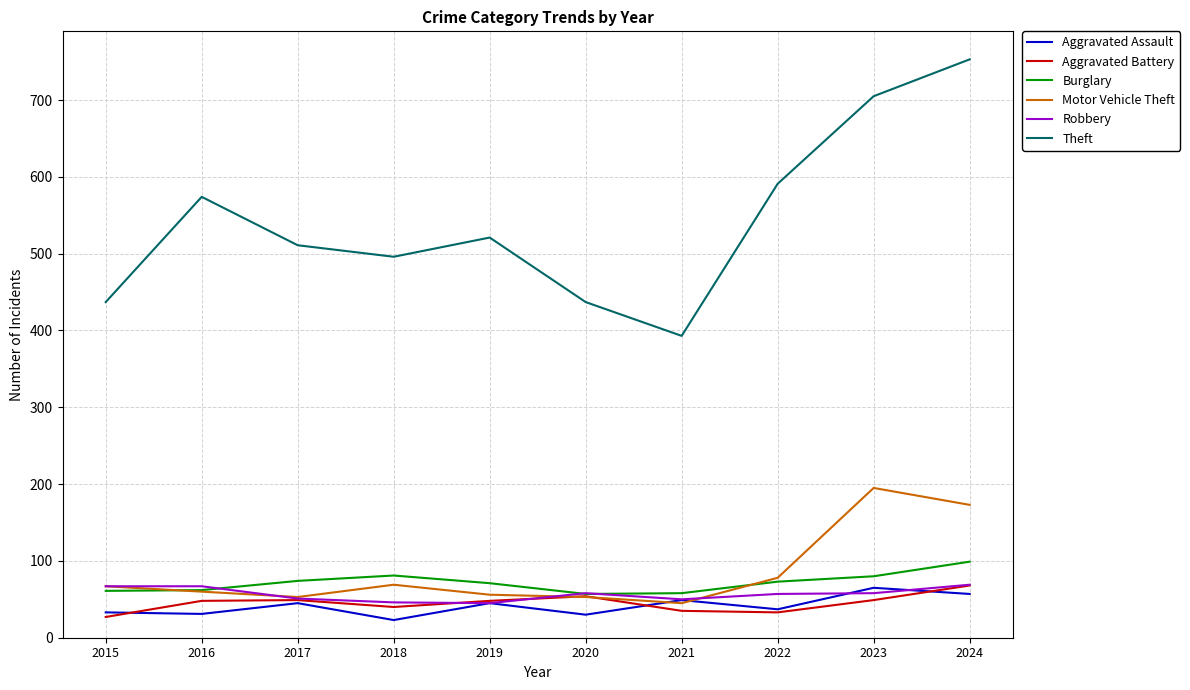

Which category has the highest value in the Motor Vehicle Theft series?

2023